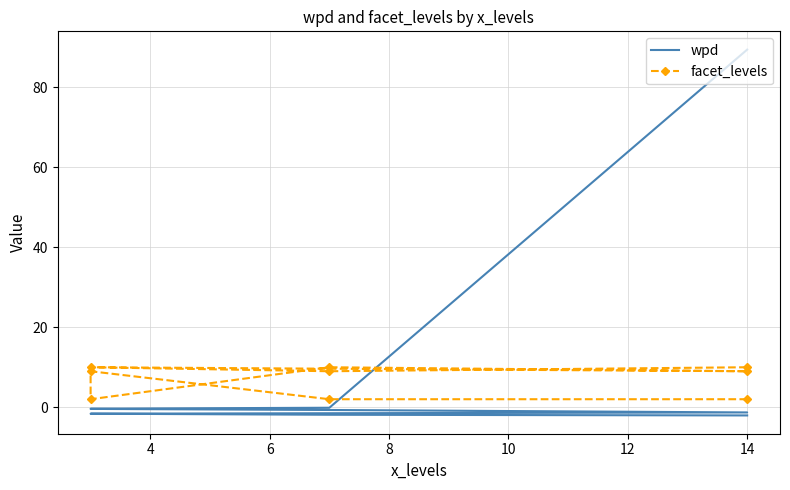

What are all the series names shown in the legend?

wpd, facet_levels